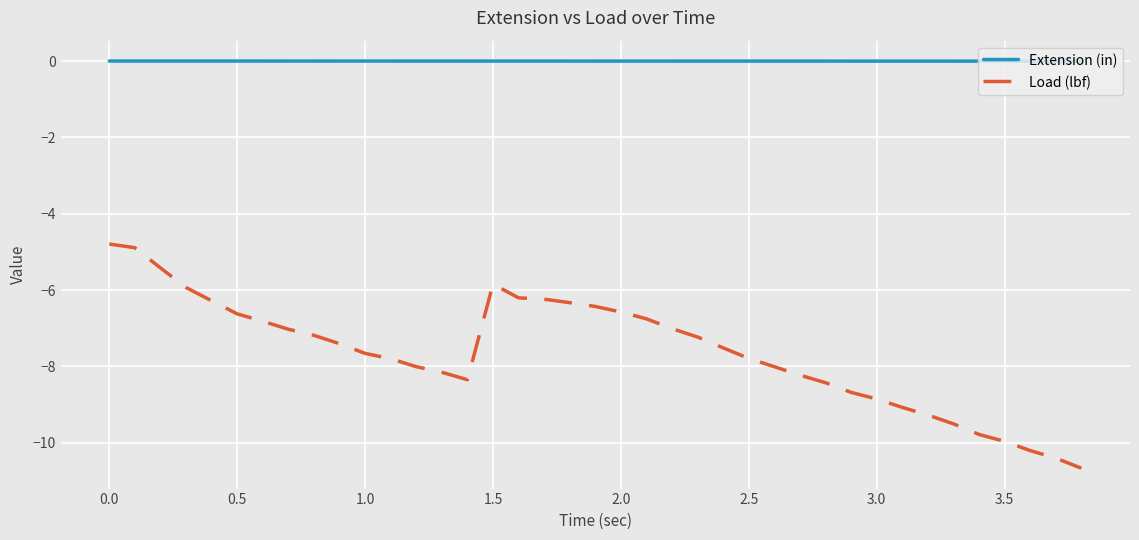

Which series has the largest total across all categories?

Extension (in)